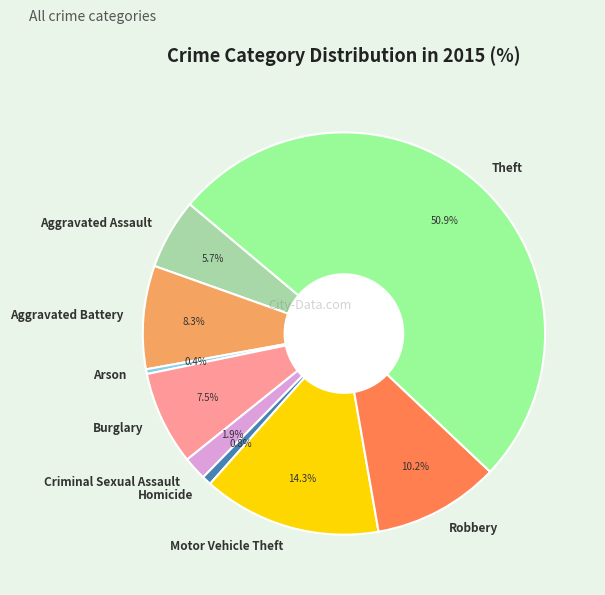

Which slice is the largest?

Theft